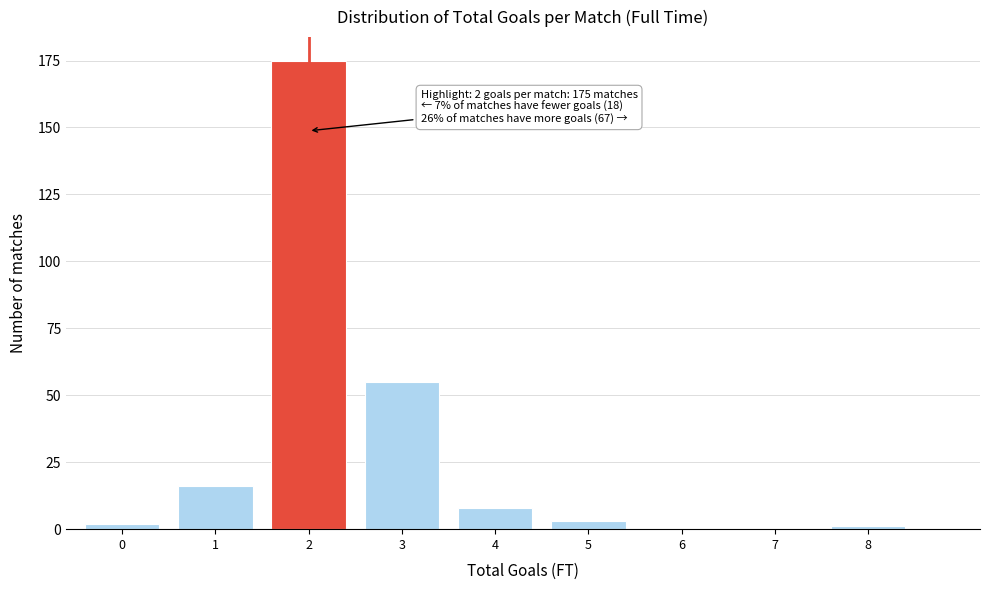

Reading left to right, list all the values displayed in this chart.

0=2	1=16	2=175	3=55	4=8	5=3	6=0	7=0	8=1